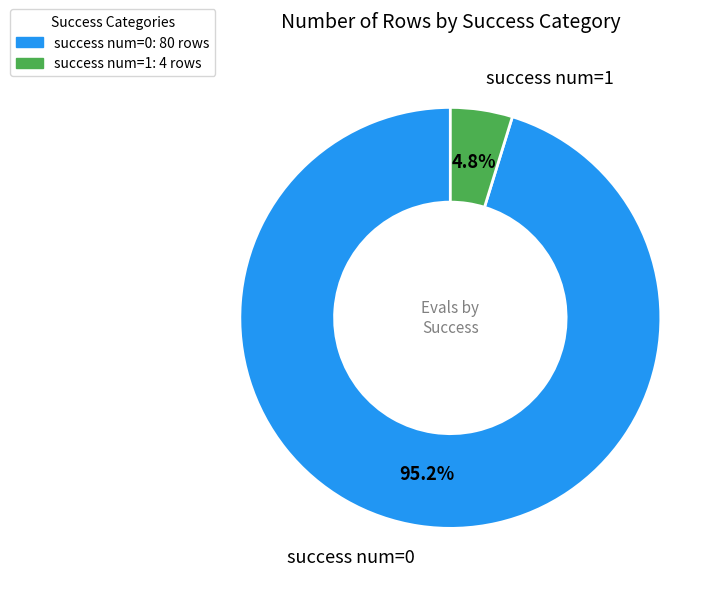

What is the total percentage of success num=1 and success num=0?

100.0%